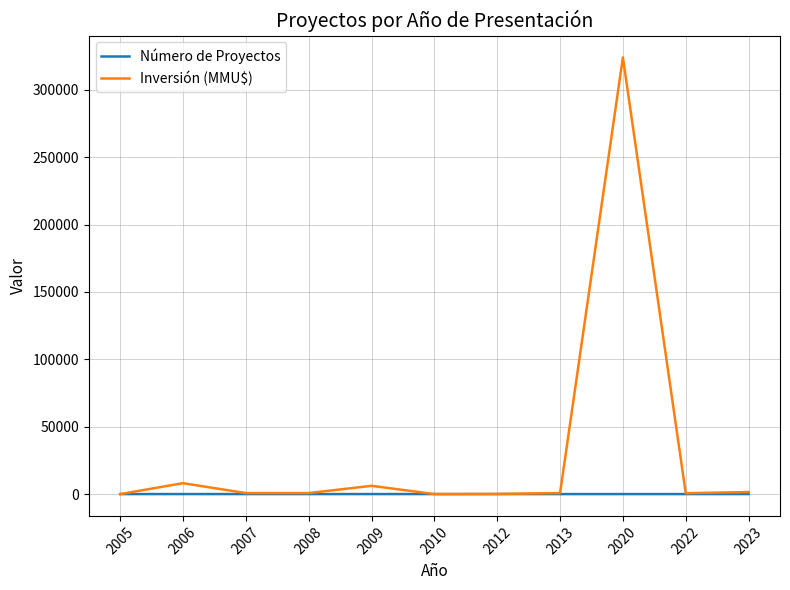

Rank the series by their maximum value, from highest to lowest.

Inversión (MMU$), Número de Proyectos